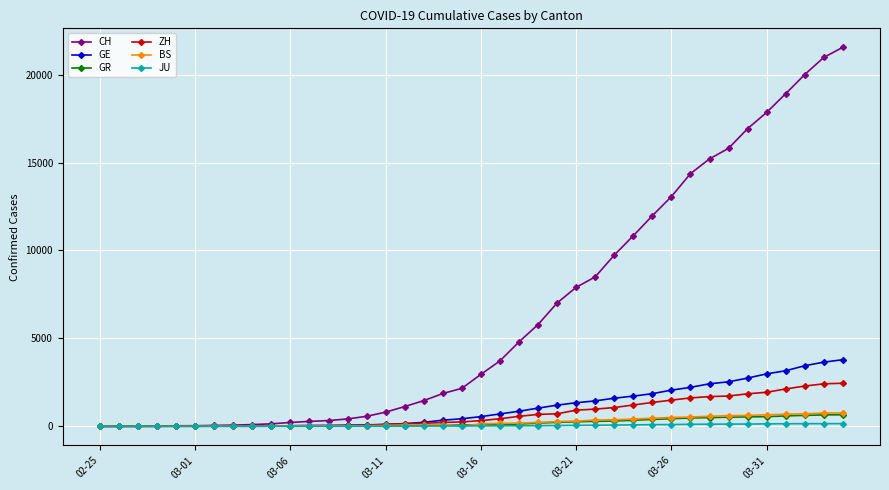

What is the average value of the GE series?

1073